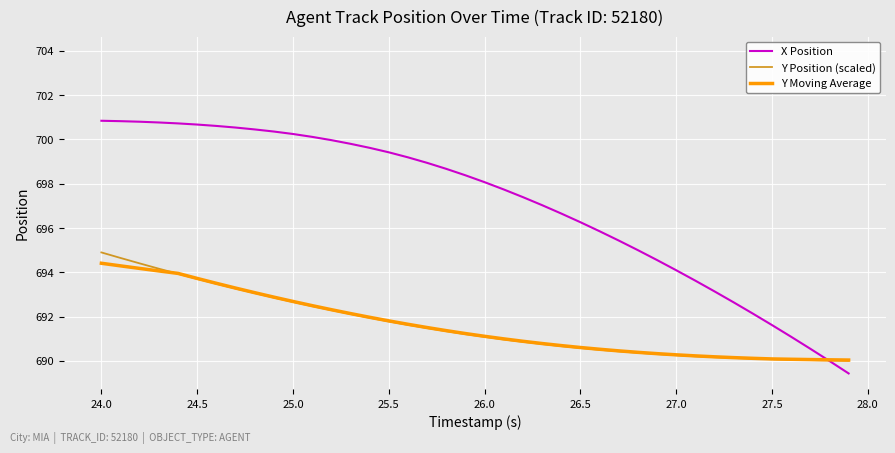

How many series are shown in this chart?

3